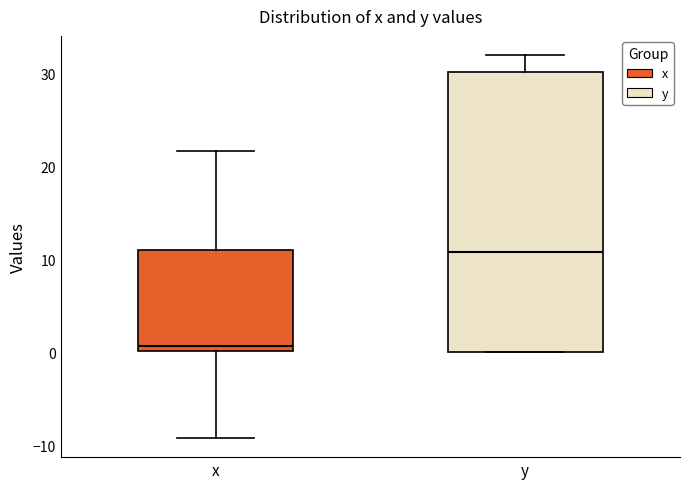

Reading left to right, transcribe this box plot: for each box, give where its median line is, the range the box spans, and where its two whiskers end, as read against the y-axis. The values are not printed on the chart, so give them approximately, as read against the axis.

x: median 1, box 0 to 11, whiskers -9 to 22
y: median 11, box 0 to 30, whiskers 0 to 32